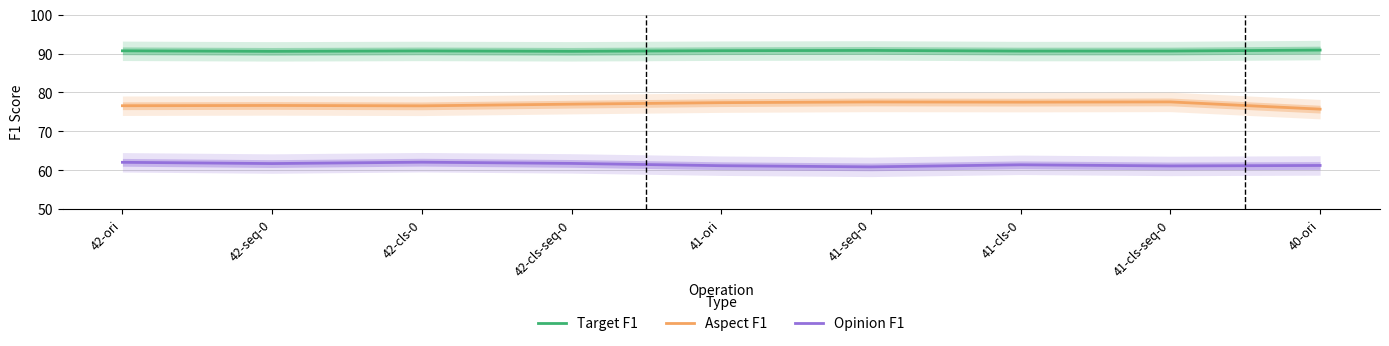

What is the sum of all Target F1 values?

816.2